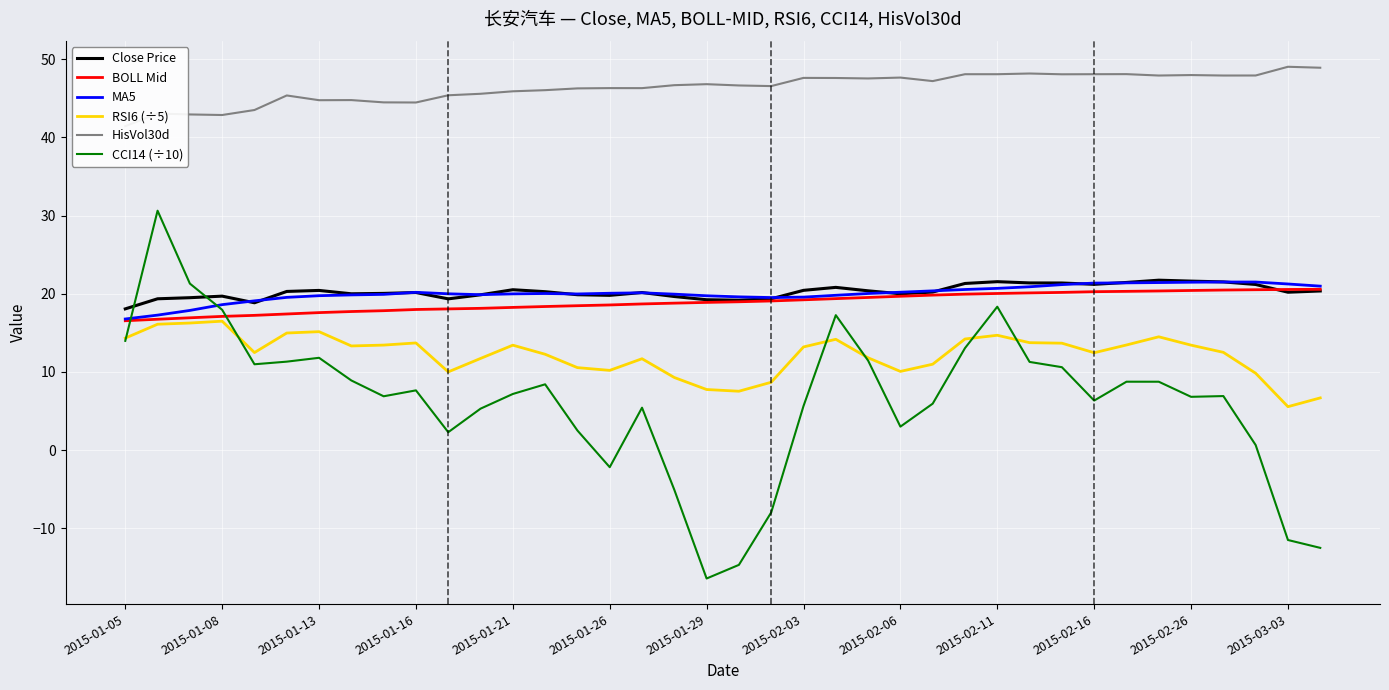

True or false: Close Price and CCI14 (÷10) intersect in this chart.

True